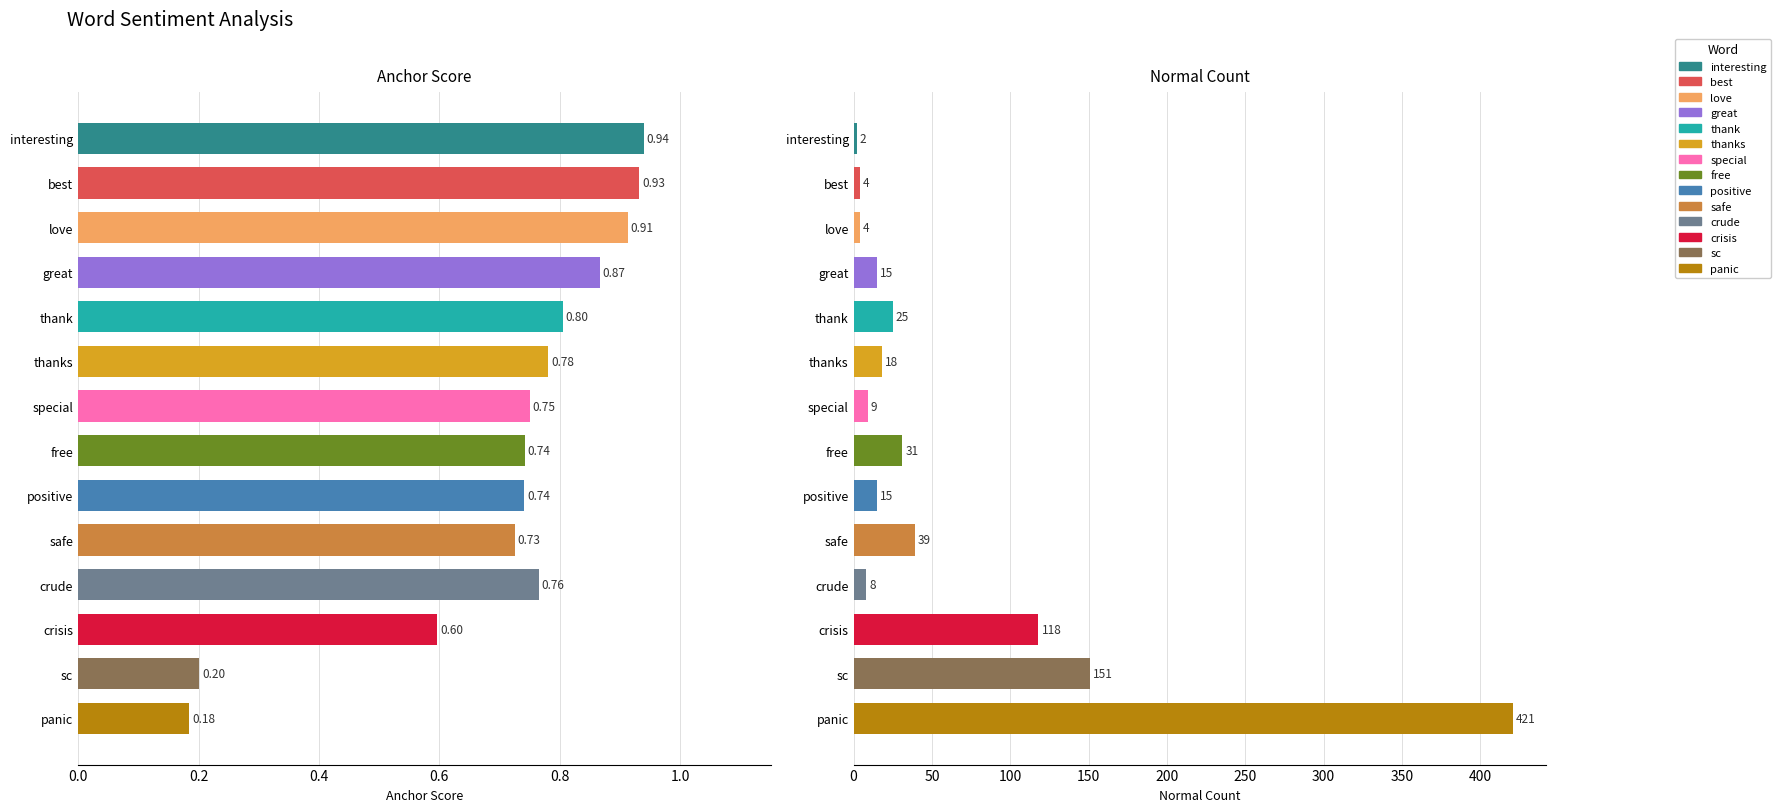

Rank the series by their average value, from highest to lowest.

normal, anchor score